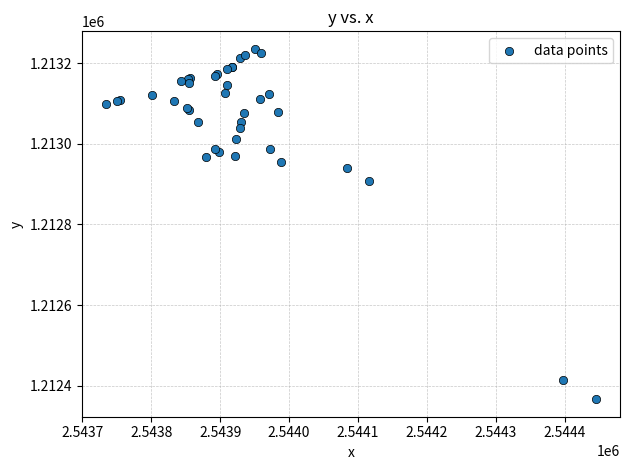

What Y value in the scatter plot is closest to 1212800?

1212906.9